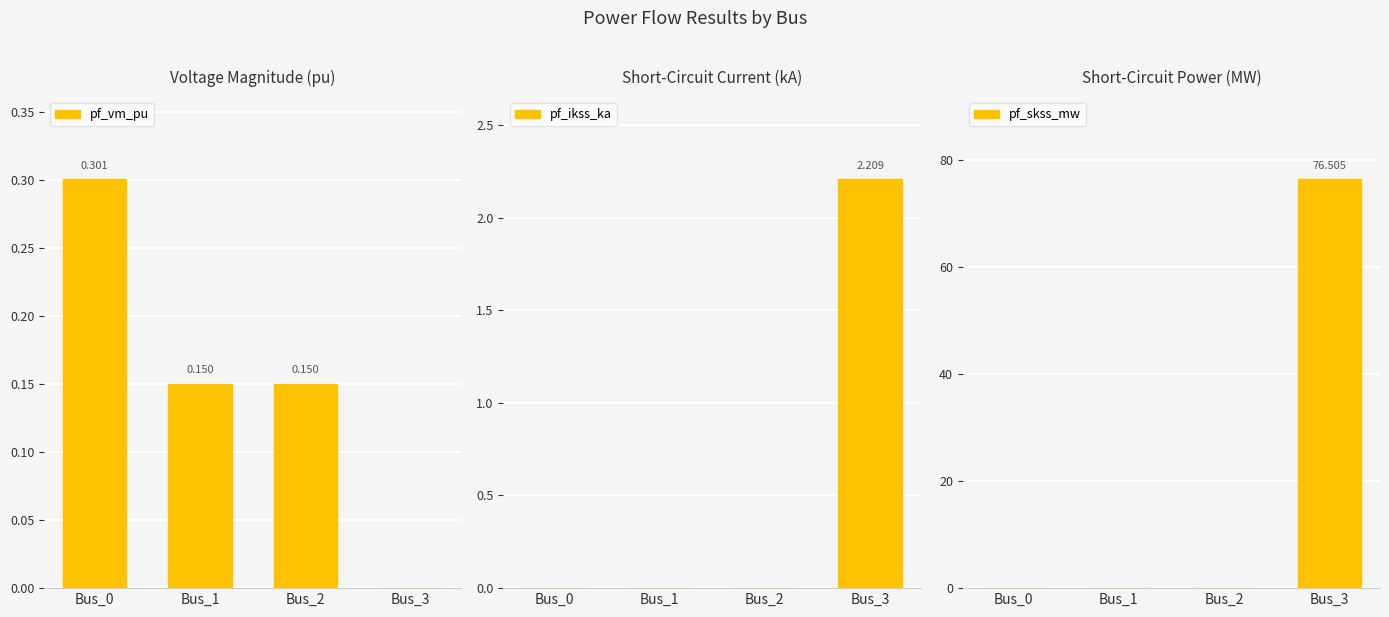

Which has a higher value, Bus_0 or Bus_1?

Bus_0